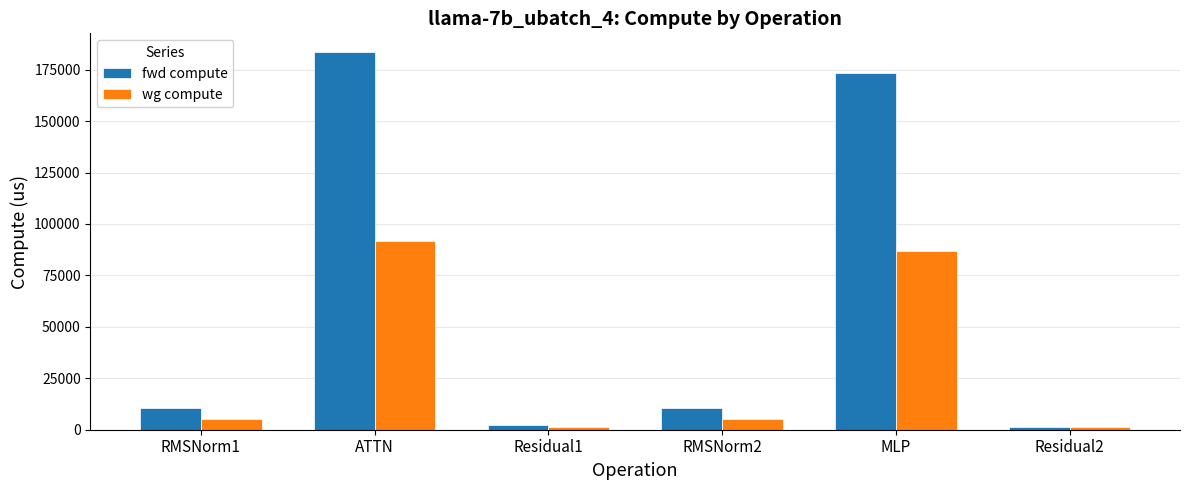

Reading right to left, extract all data points from this chart.

fwd compute: 1105.9	173506.6	10666.0	2211.8	183468.0	10666.0
wg compute: 1105.9	86753.3	5333.0	1105.9	91734.0	5333.0